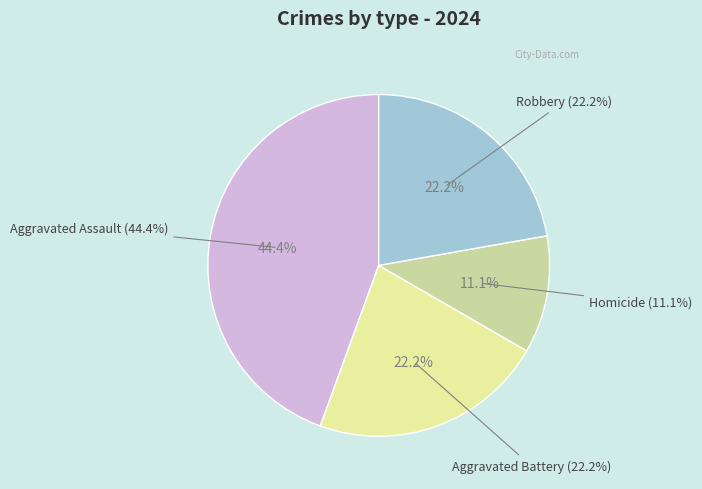

What percentage is NOT represented by Homicide?

88.9%